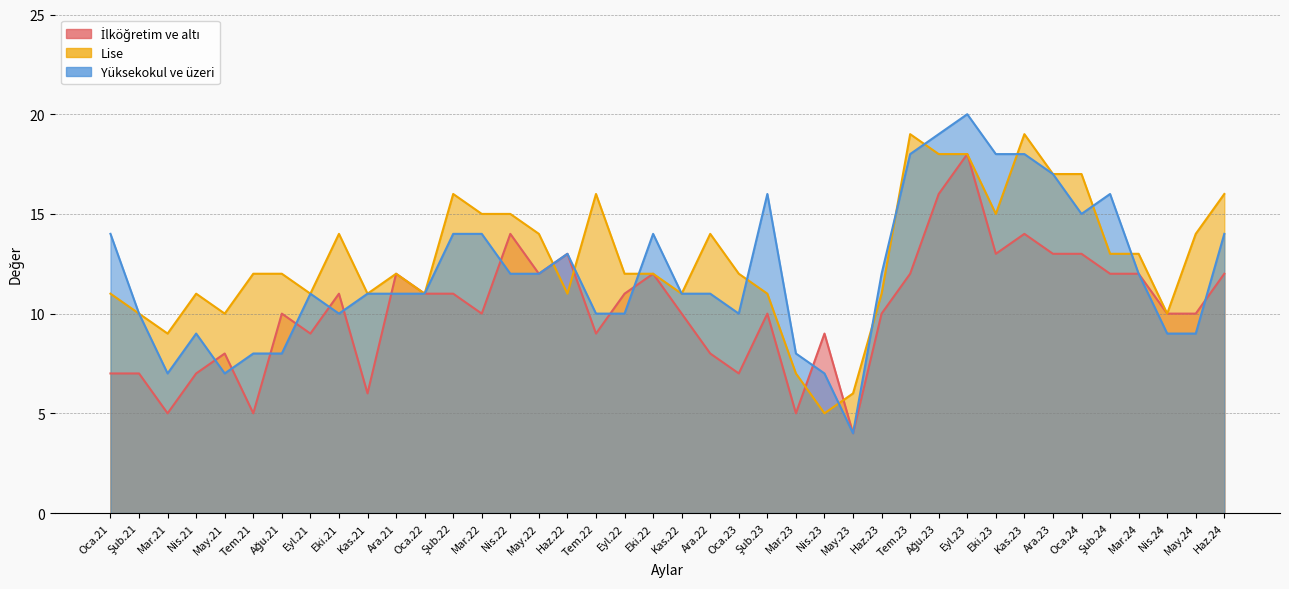

What is the value of the Yüksekokul ve üzeri point at the 38th from the left?

9